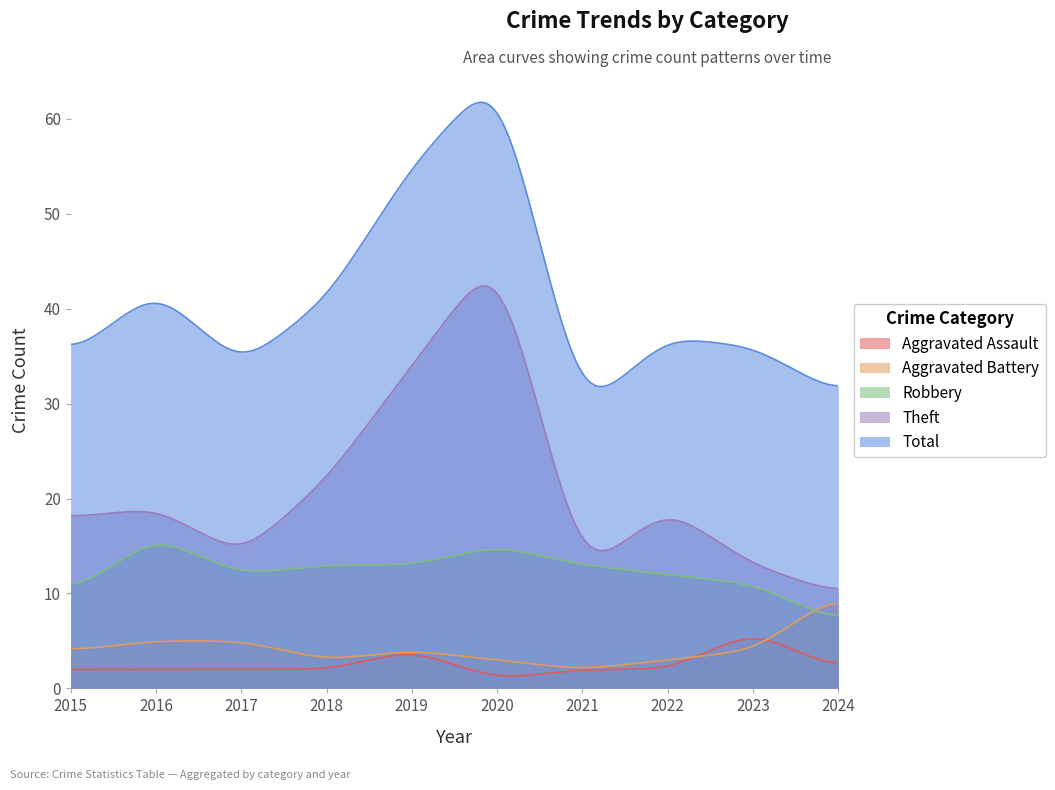

How many interior local peaks does the Aggravated Assault series have?

2